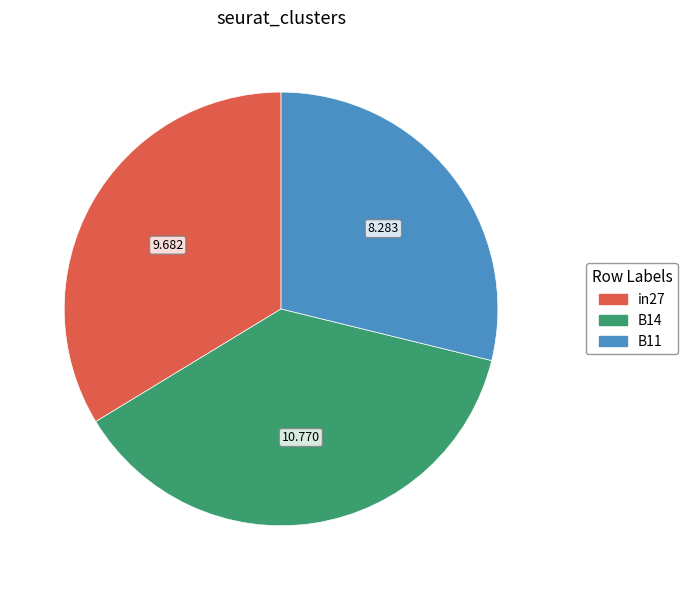

Is there any slice that represents more than half of the pie?

No